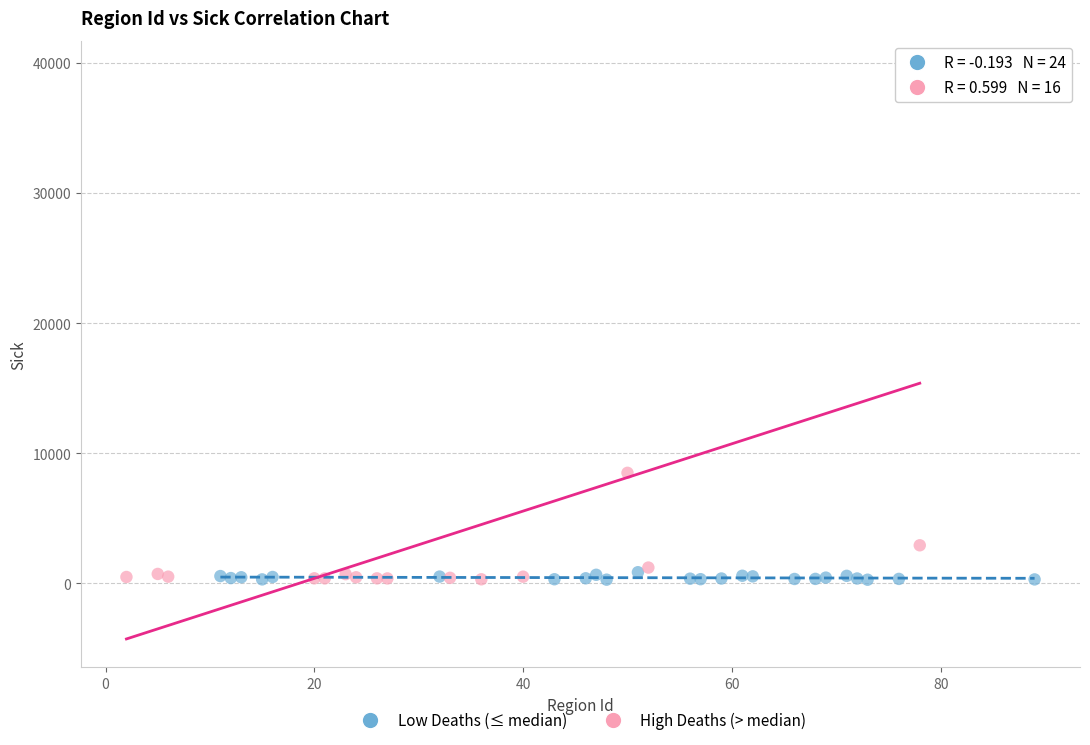

Which series has the largest Y range (max minus min)?

High Deaths (> median)